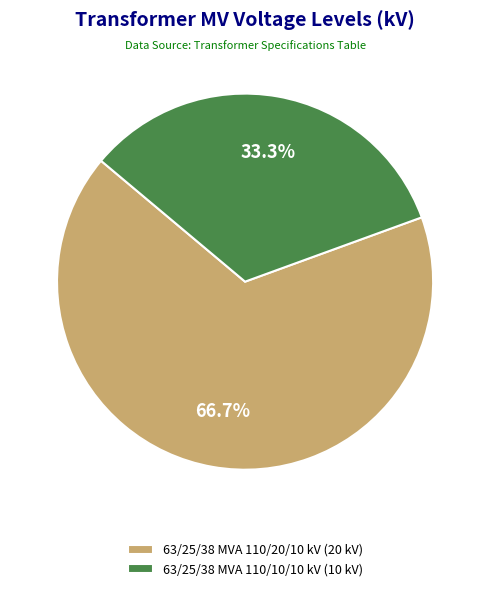

True or false: 63/25/38 MVA 110/10/10 kV accounts for 22% of the total.

False